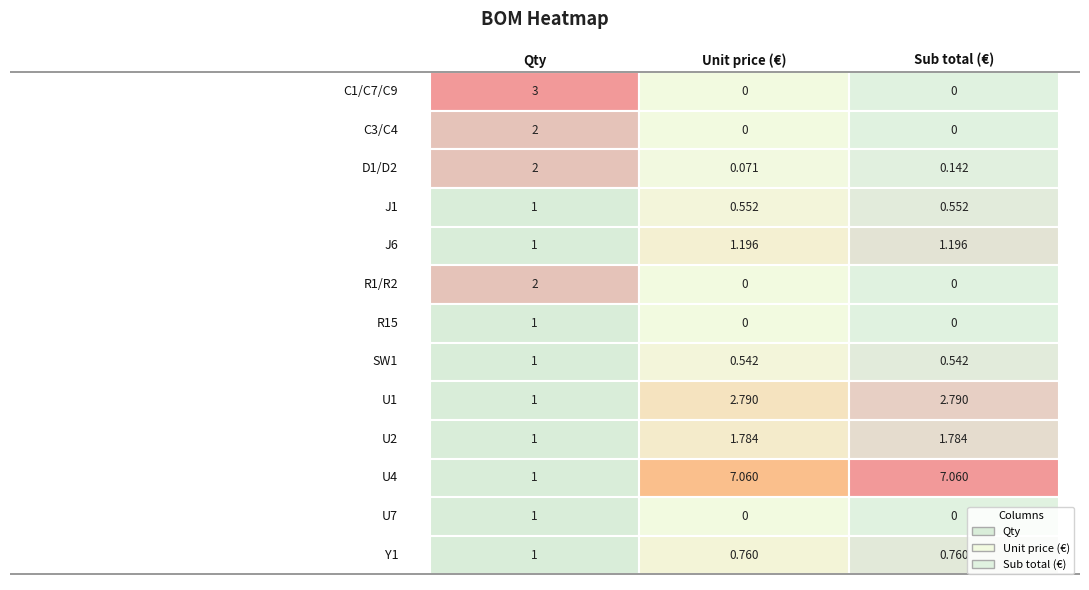

Is the value of Unit price (€) at R1/R2 greater than the value of Sub total (€) at U7?

No